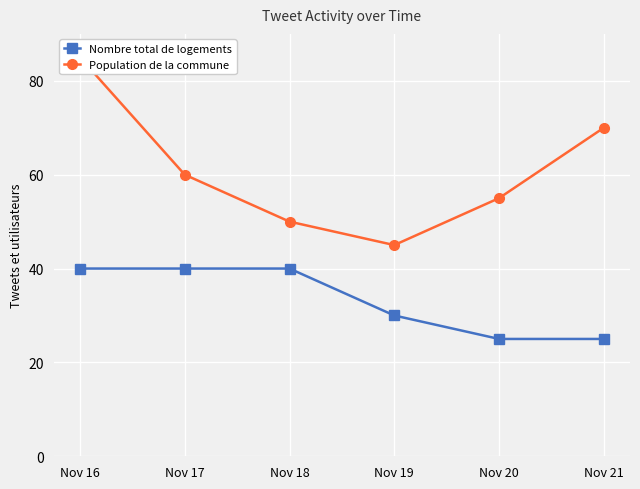

Count the number of categories in the chart.

6